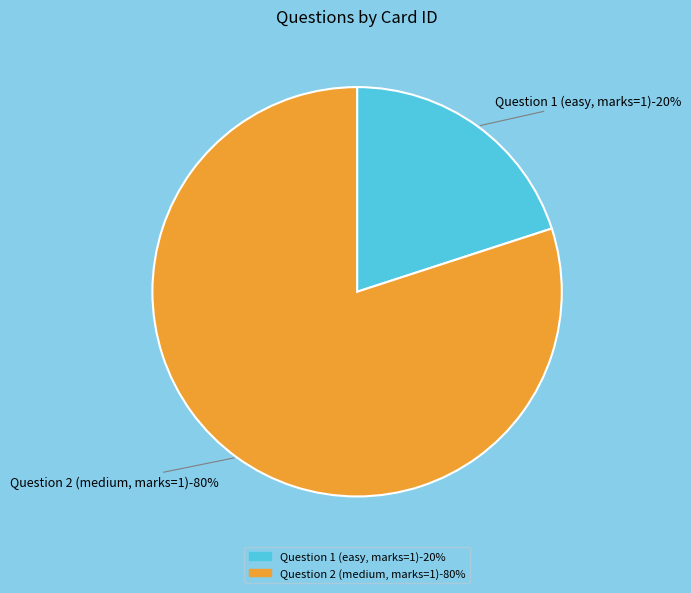

What portion of the pie excludes Question 1 (easy, marks=1)?

80.0%